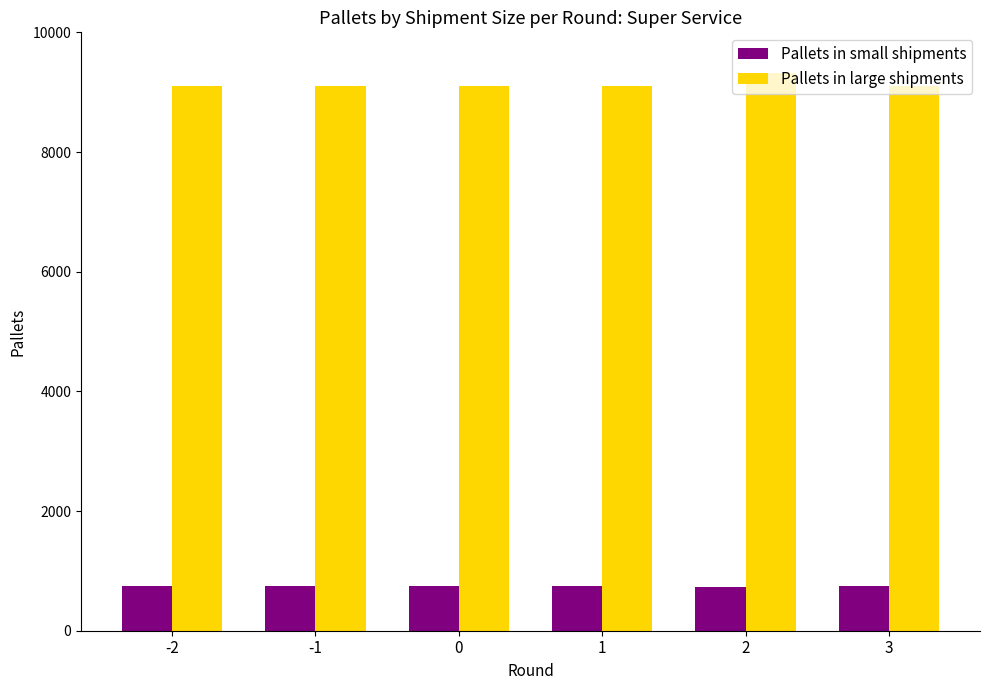

The value of Pallets in large shipments at 2 is 15026.9. True or false?

False